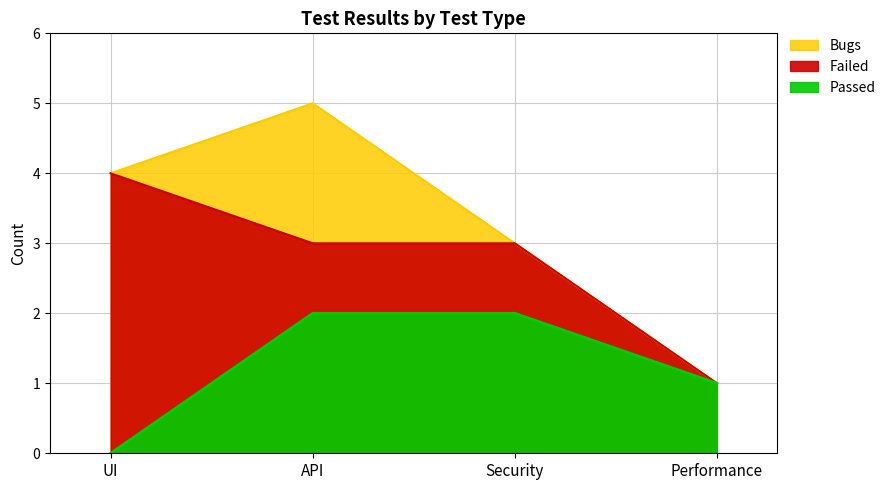

Which series changed the most between UI and Performance?

Failed